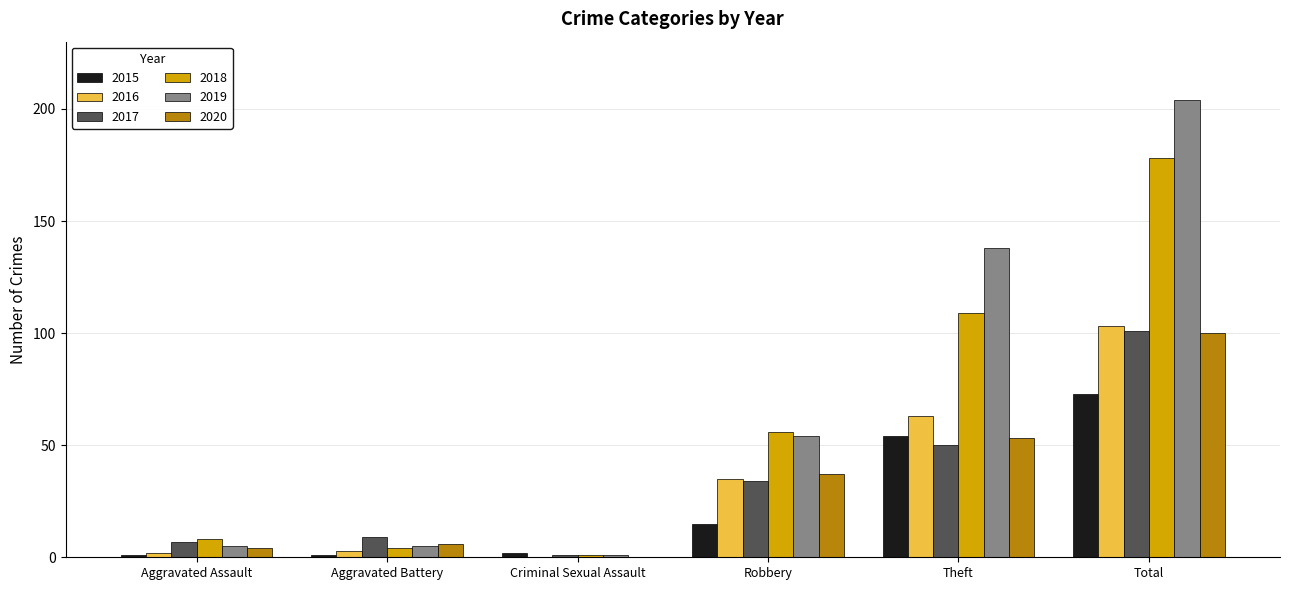

Is it true that 2016 equals 0 at Criminal Sexual Assault?

True